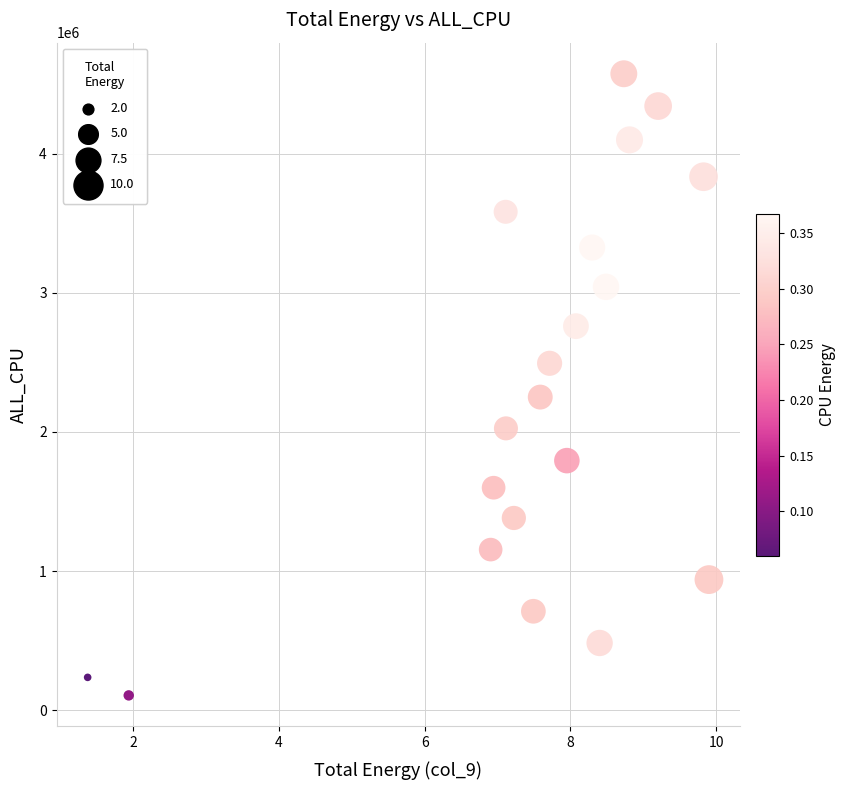

What Y value in the scatter plot is closest to 2340564?

2250578